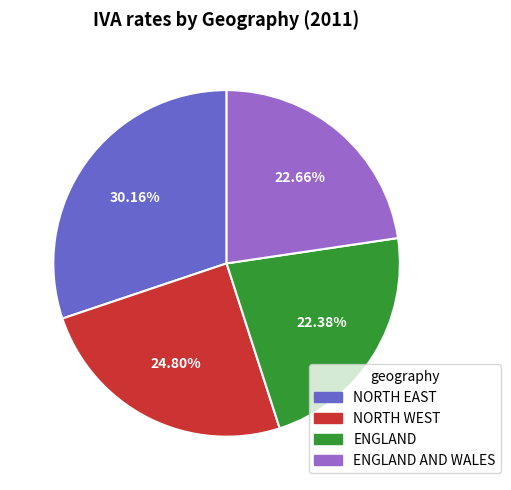

Is there any slice that represents more than half of the pie?

No